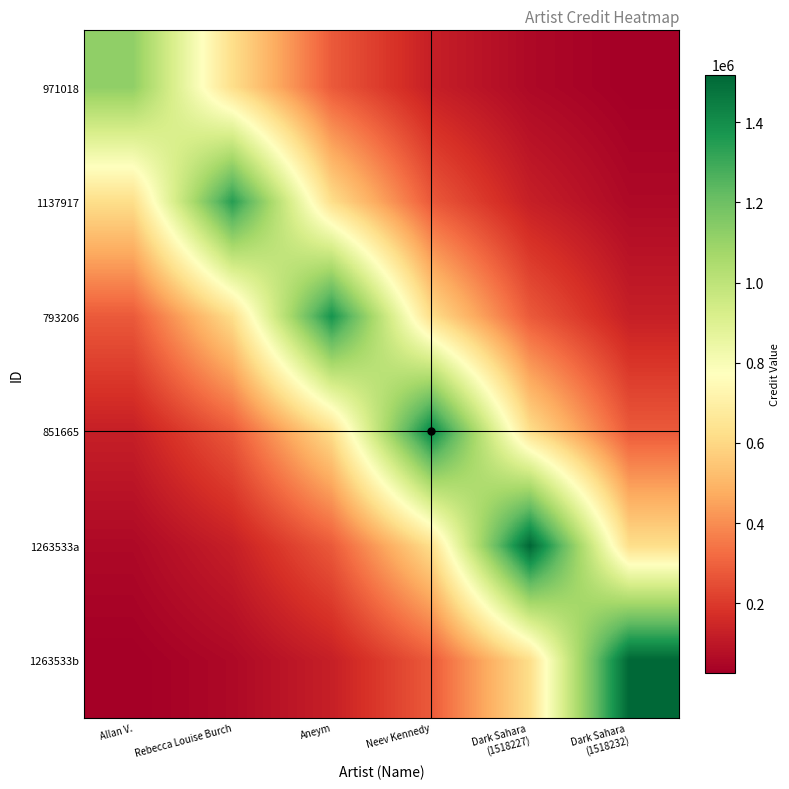

What is the spread (max minus min) of values at Allan V.?

1093516.7